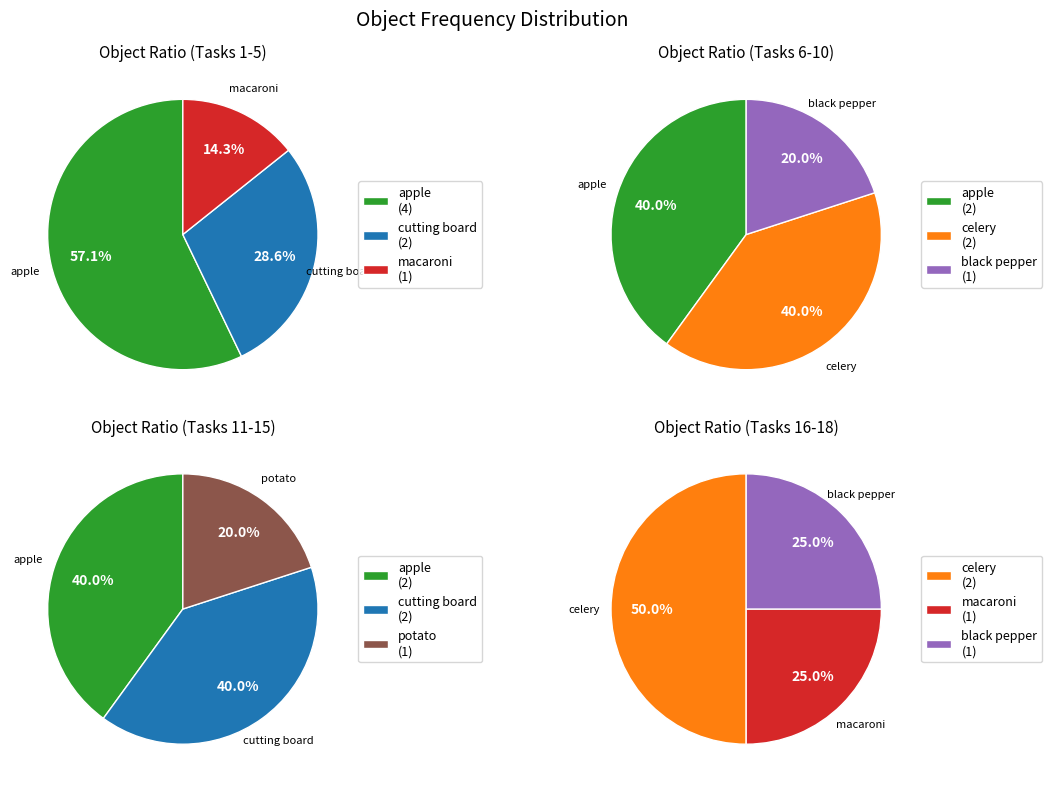

Which category has the smallest portion of the pie?

macaroni